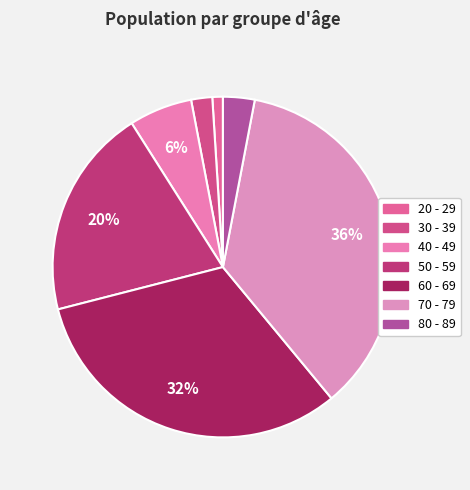

Which category has the biggest portion of the pie?

70 - 79